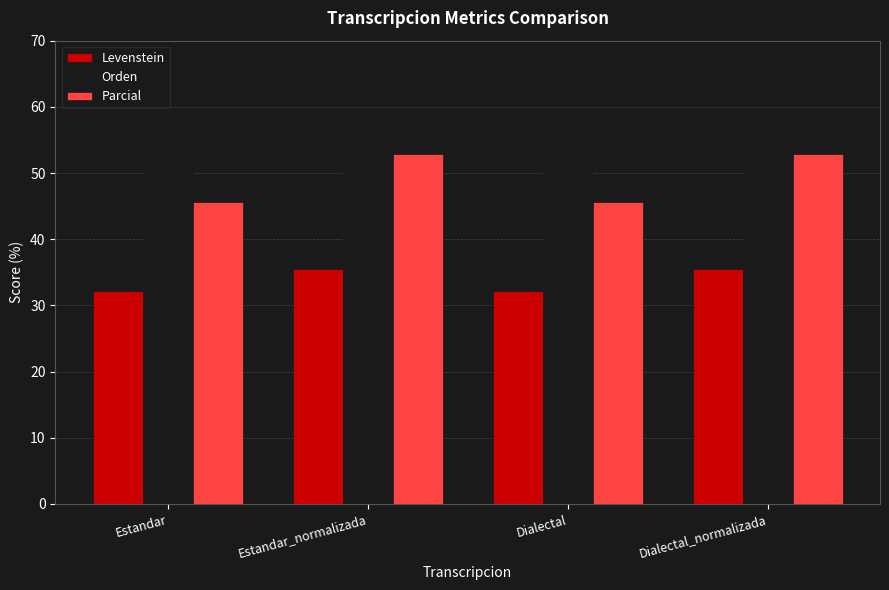

Which series has the largest total across all categories?

Orden